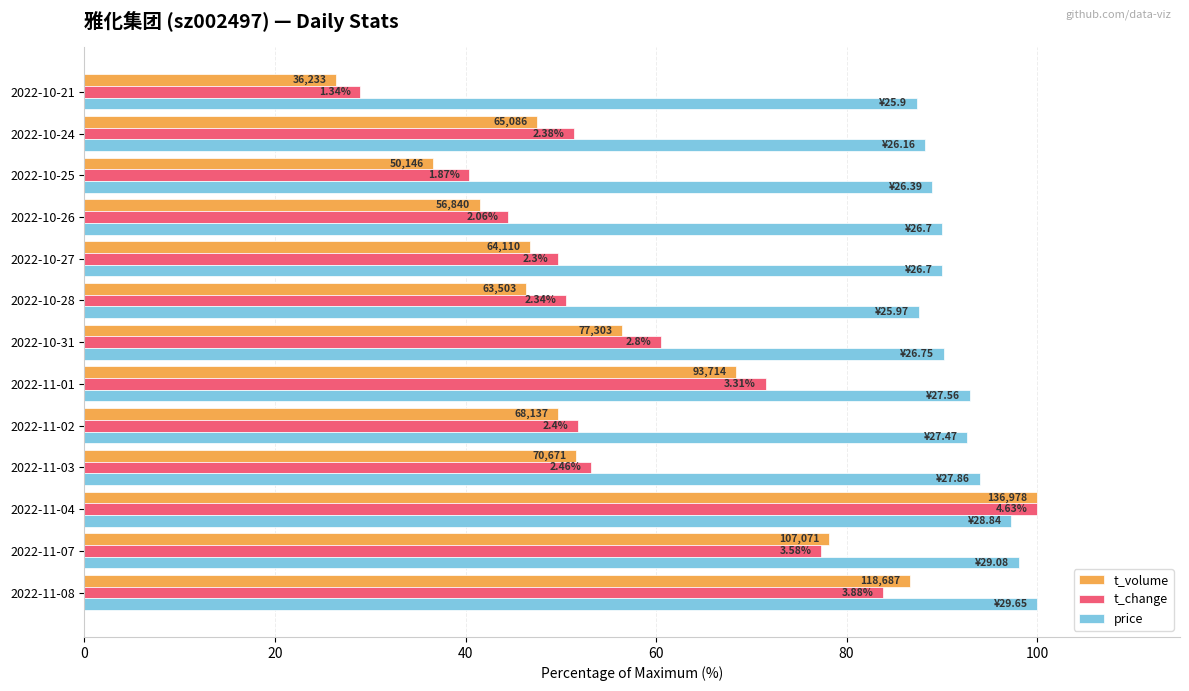

What is the average value of the t_volume series?

56.6